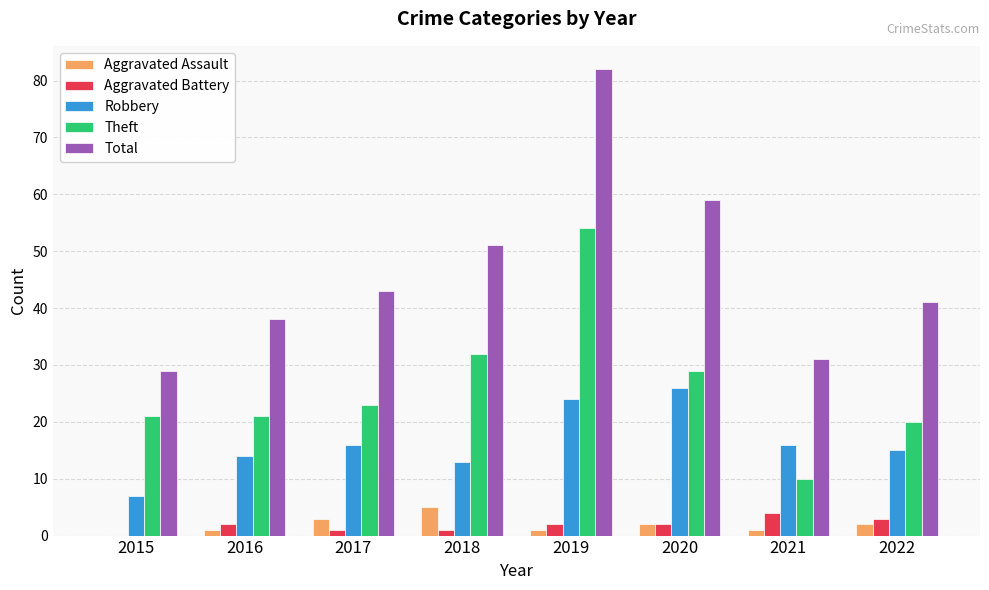

Between 2019 and 2020, which series saw the biggest shift?

Theft